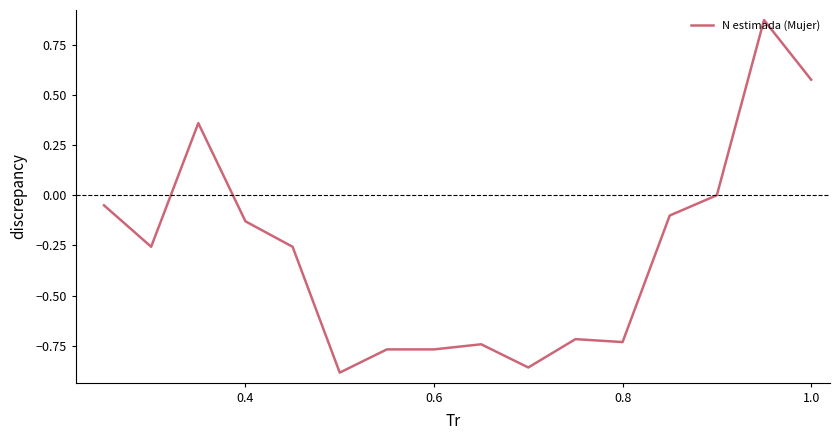

Does the chart display data point markers on the line(s)?

No